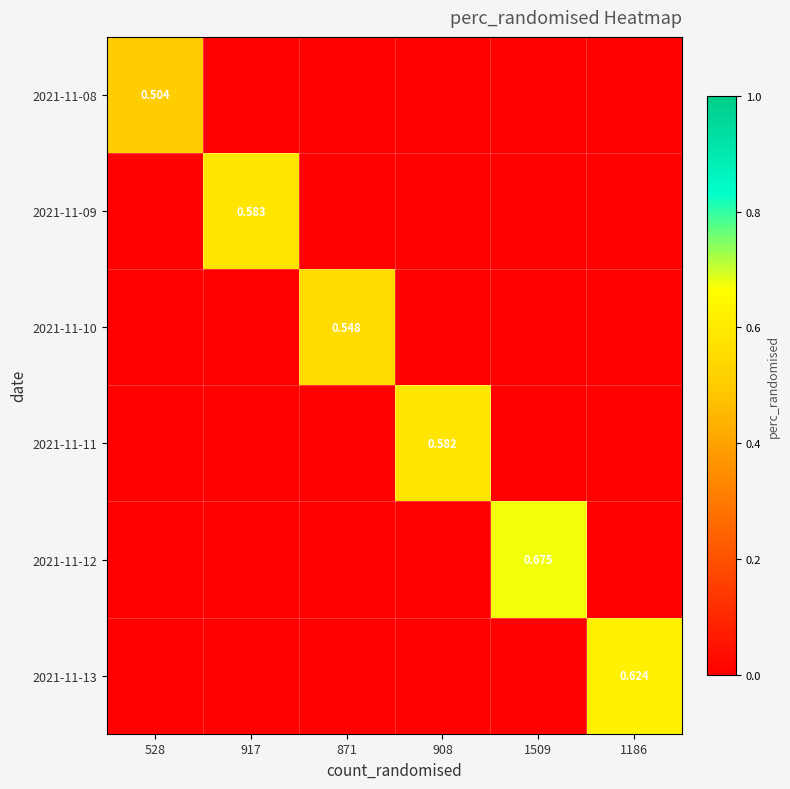

What is the spread (max minus min) of values at 871?

0.5